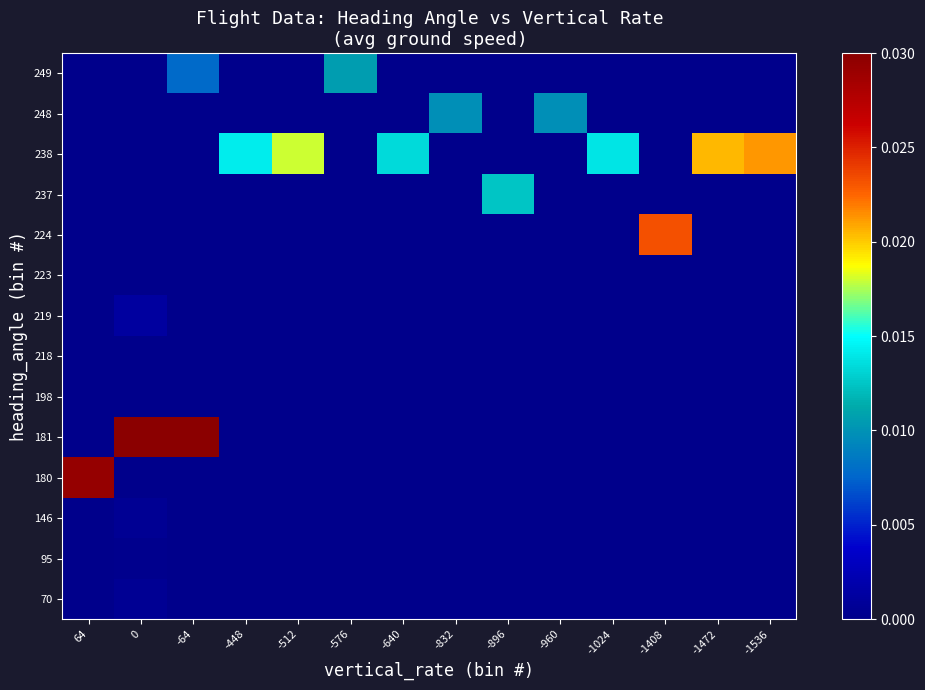

At which category is the sum across all series the highest?

-64